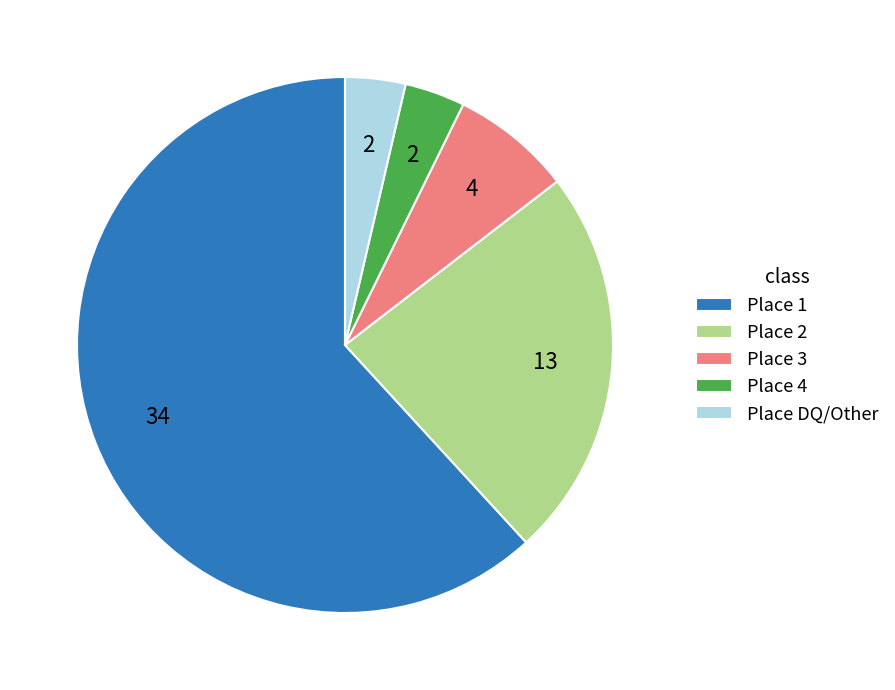

Which slice is the largest?

Place 1